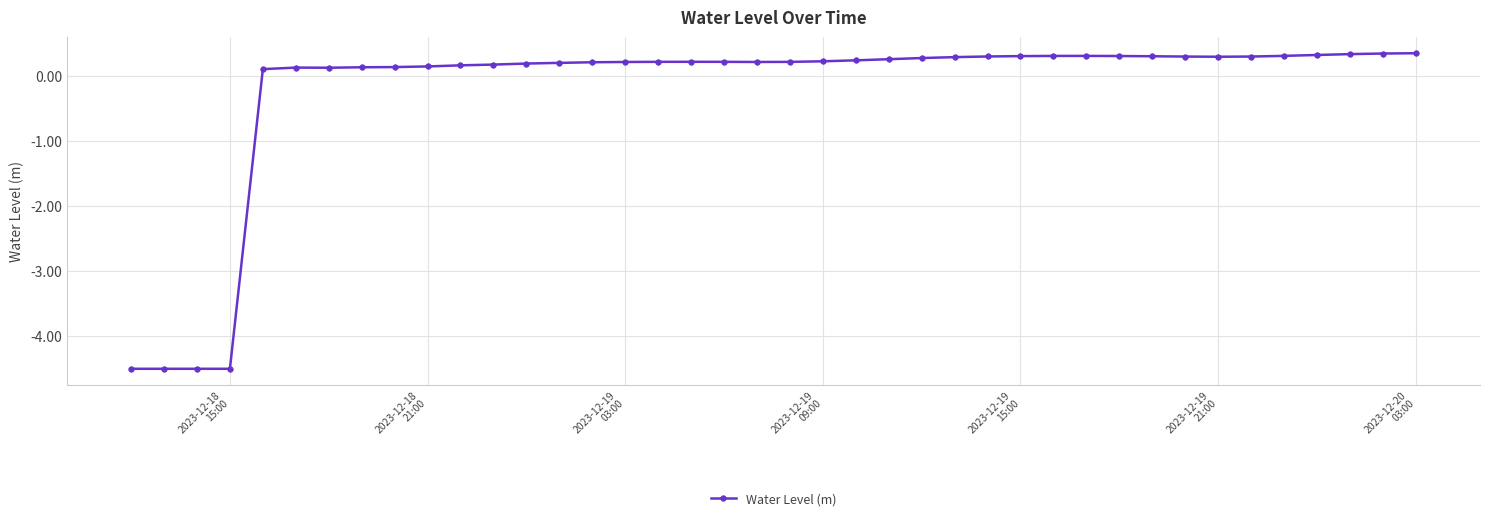

What is the minimum value shown in the chart?

-4.5